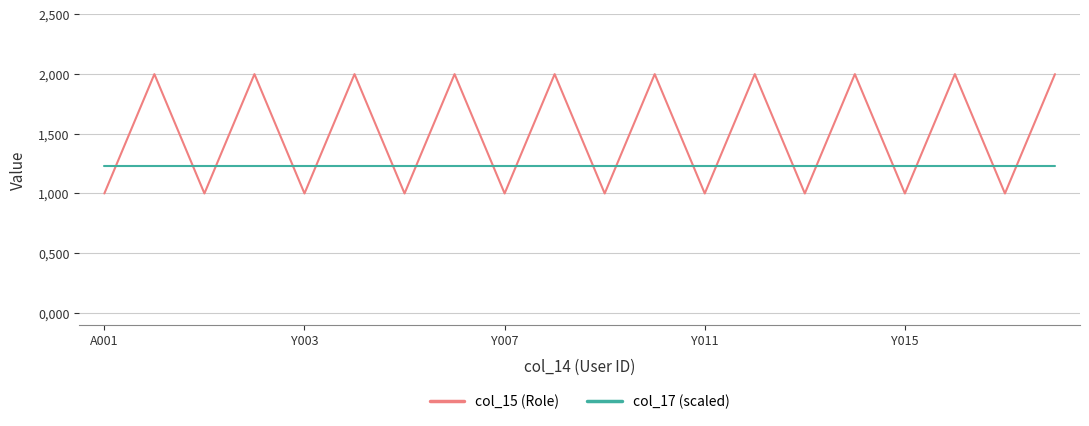

What is the difference between the maximum and minimum values in the col_15 (Role) series?

1.0